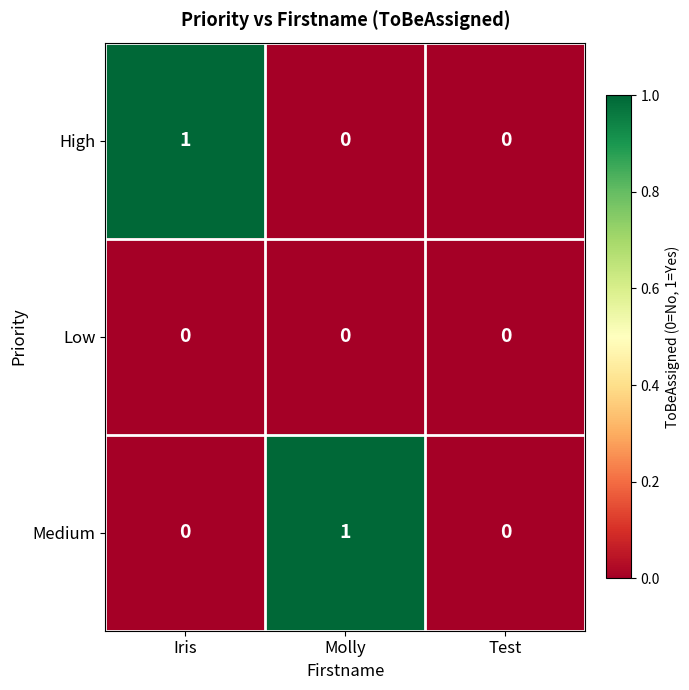

The High series shows 1 at Iris. True or false?

True